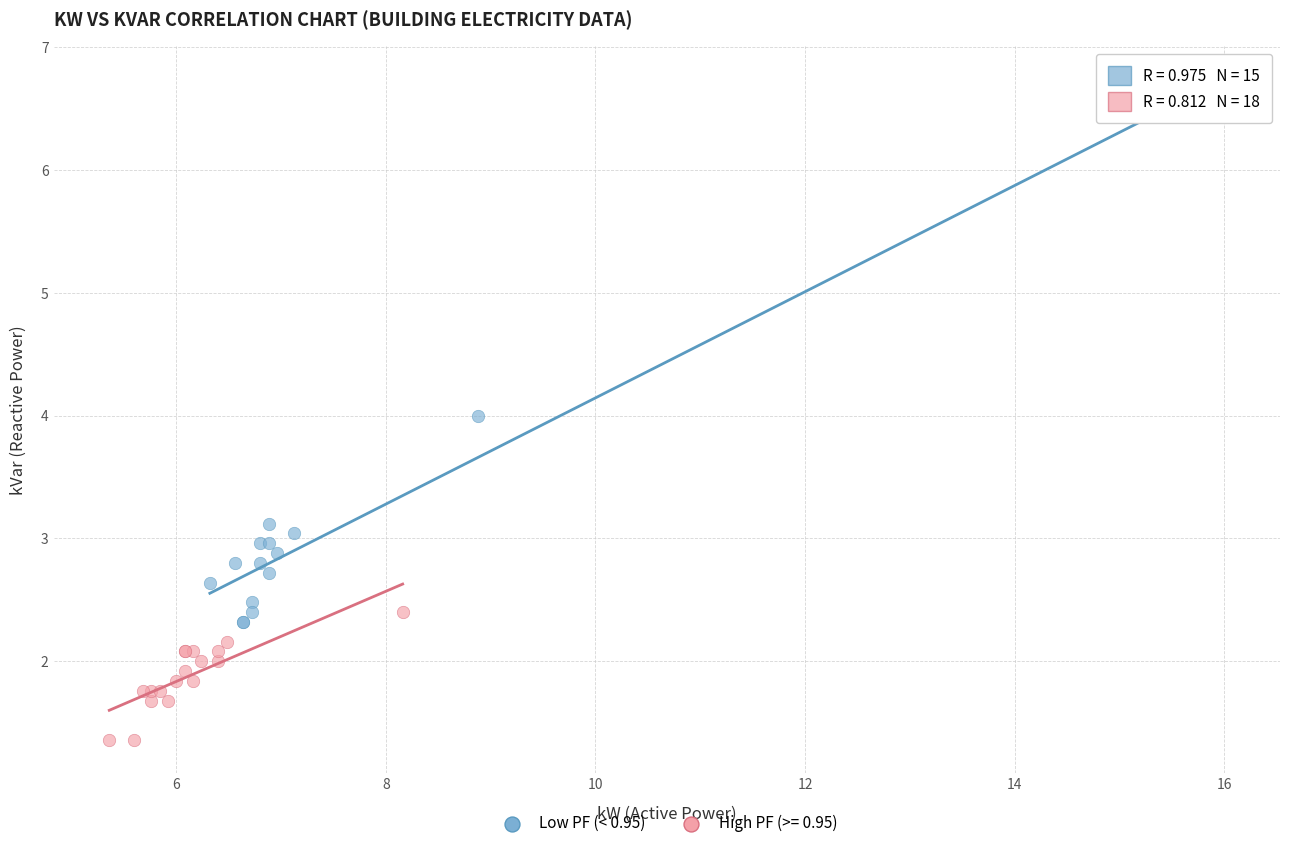

Which series contains the lowest Y value?

High PF (>= 0.95)